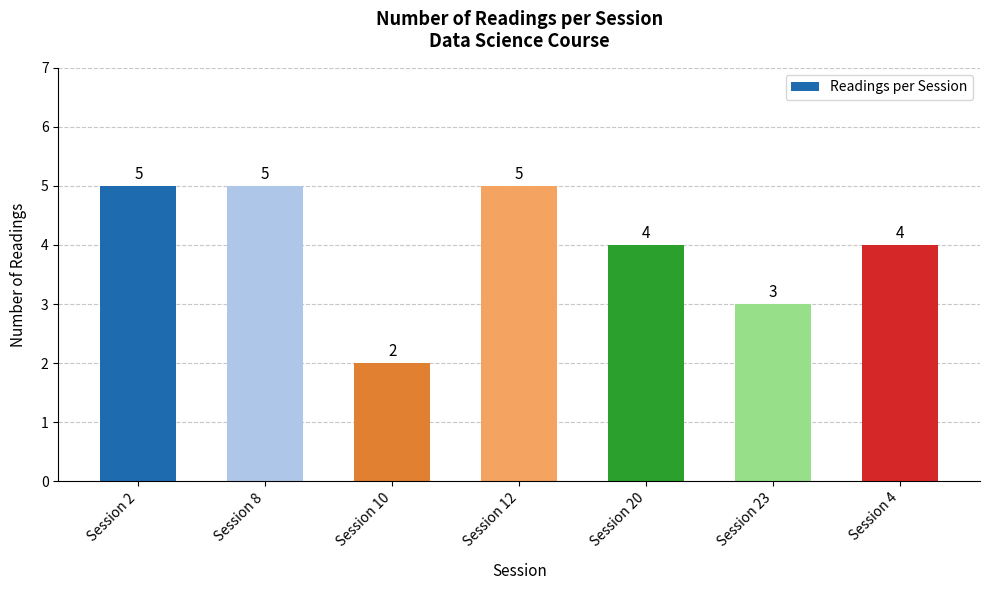

What is the ratio of the value at Session 2 to the value at Session 8?

1.0